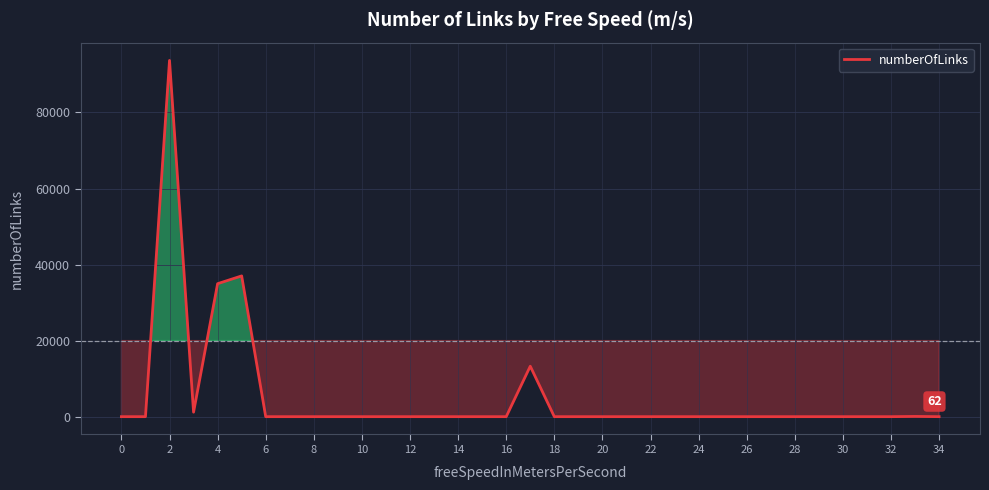

How many lines are shown in the chart?

1